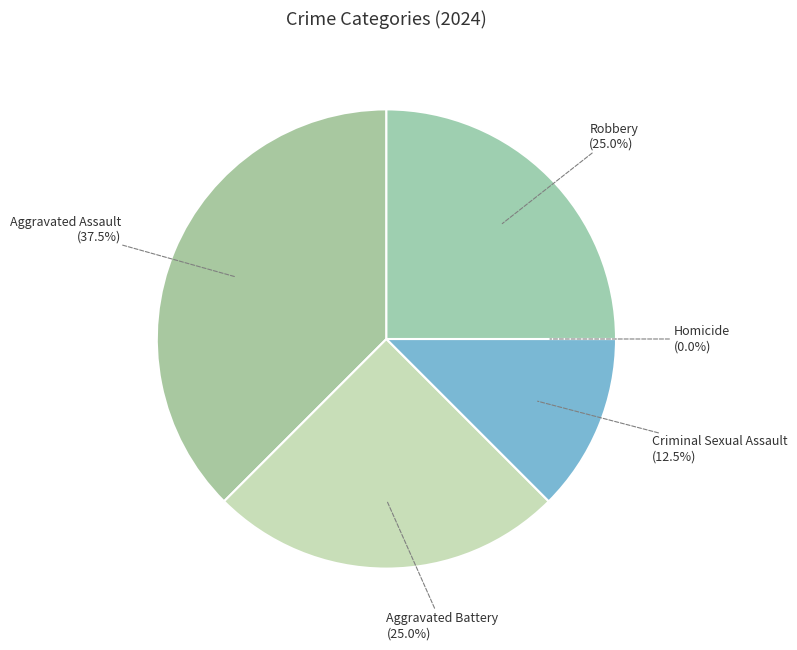

Count the number of slices in the pie.

5